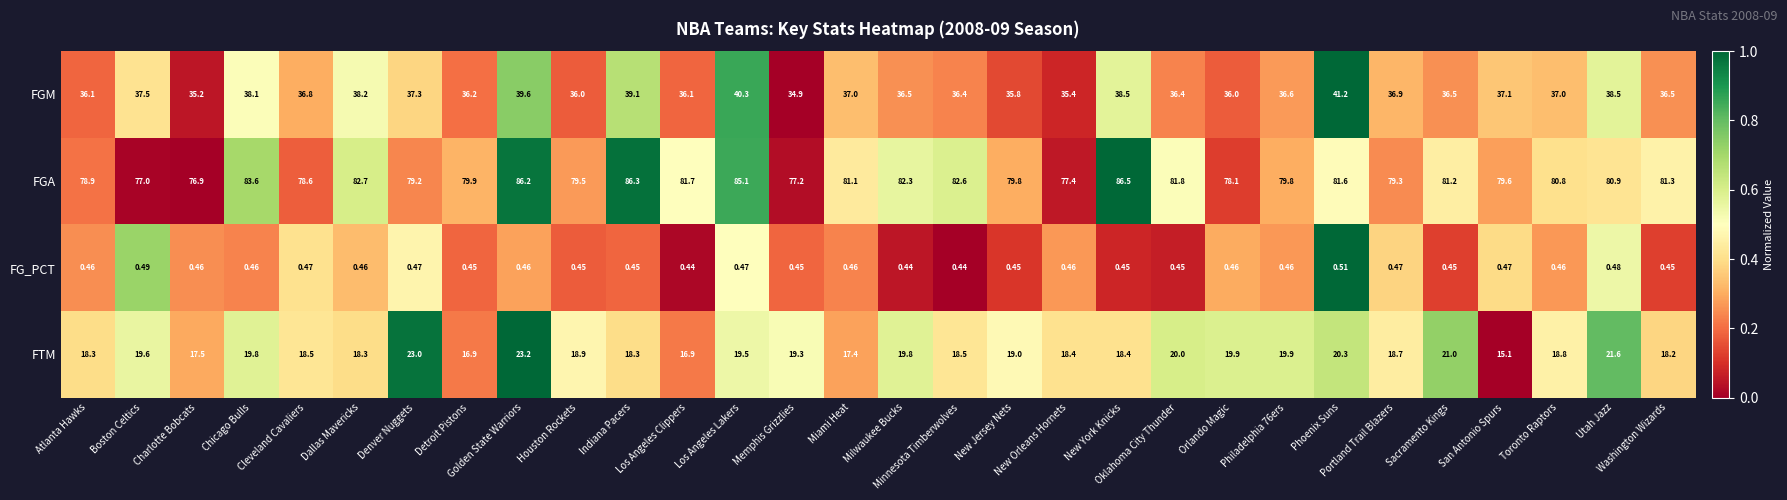

Which series has the largest total across all categories?

FGA